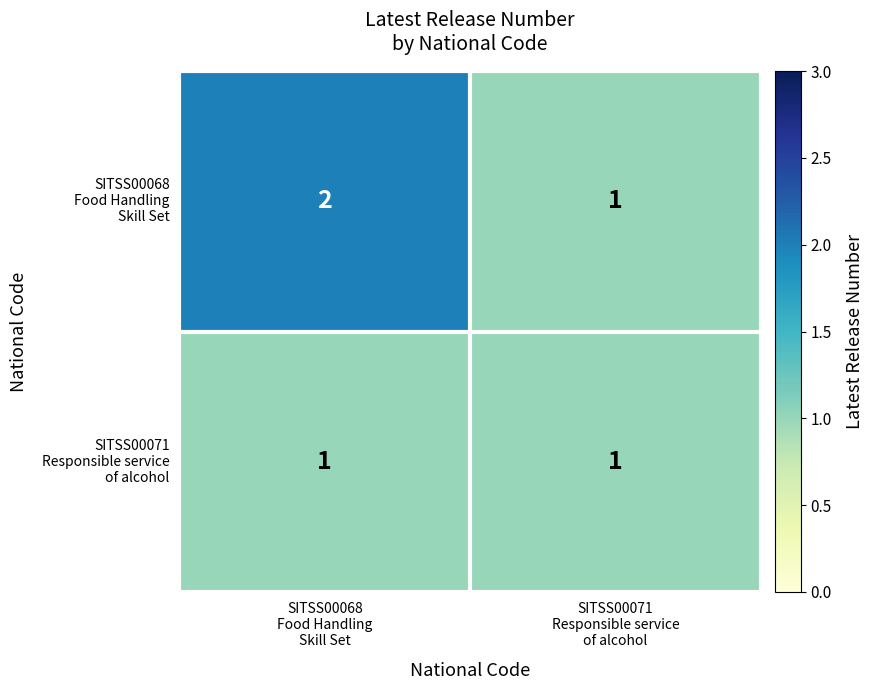

Count the number of categories in the chart.

2